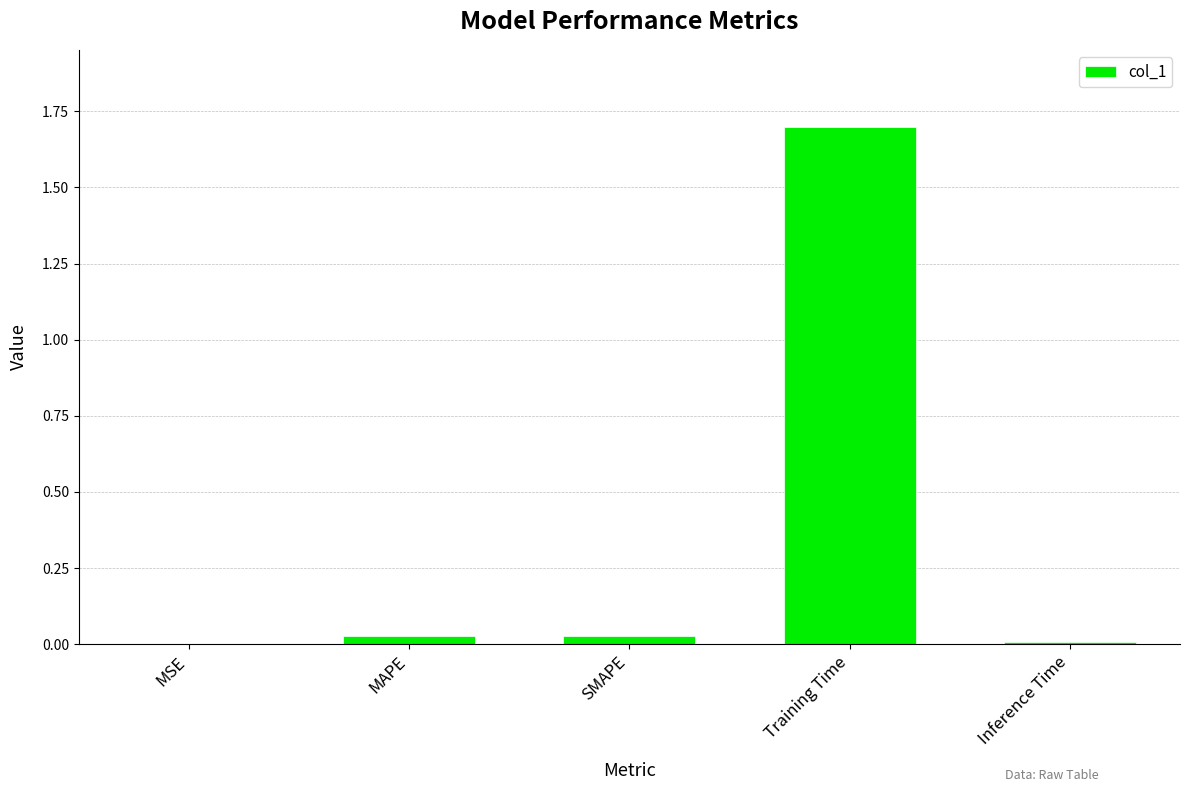

Between MAPE and Training Time, which is larger?

Training Time